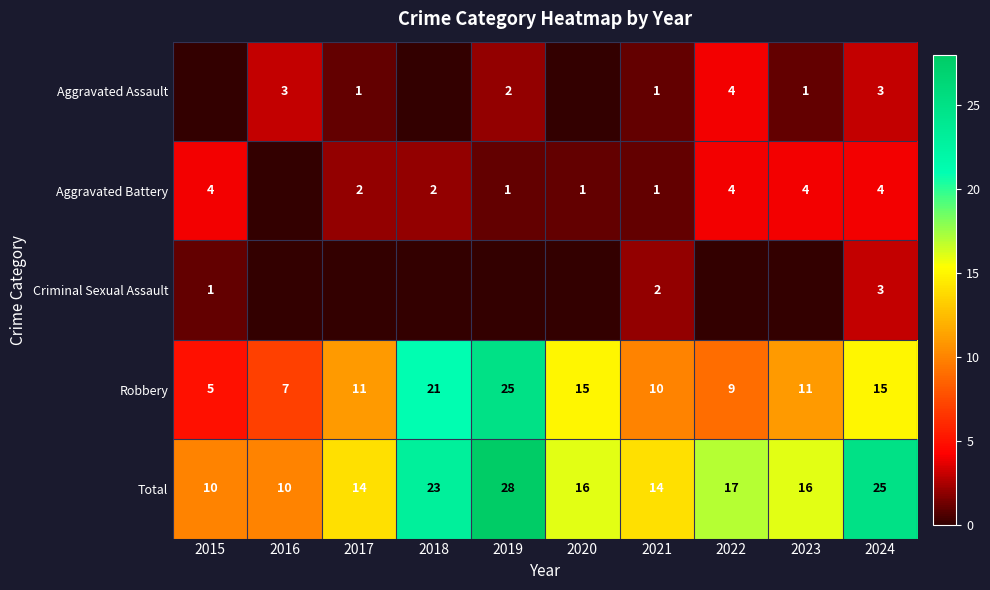

Which category has the lowest value in the Robbery series?

2015